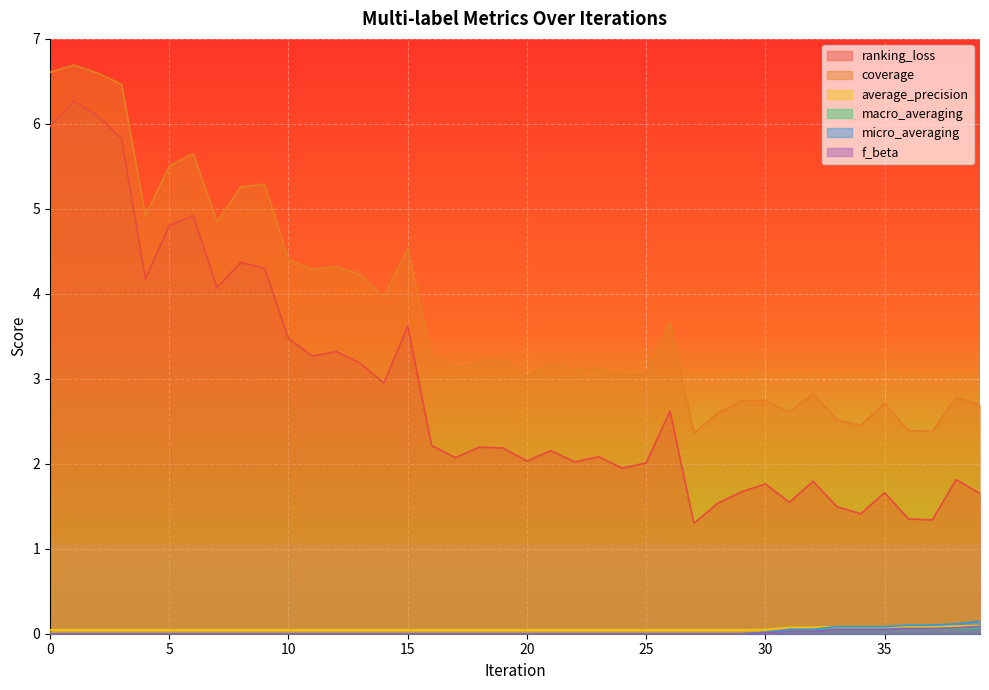

True or false: f_beta has a value of -0.1 at 12.

False